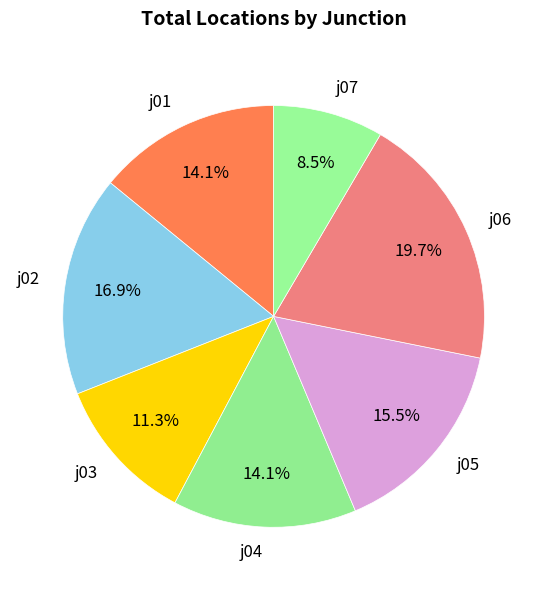

Approximately how many times larger is the value at j05 compared to j06?

0.8